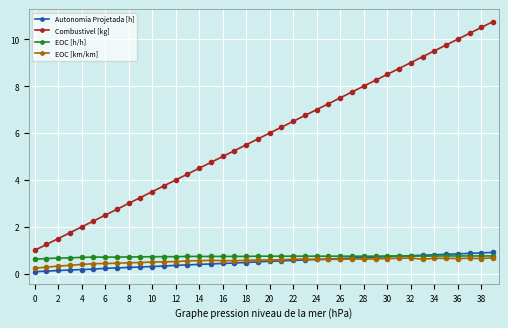

What is the sum of all Autonomia Projetada [h] values?

20.4